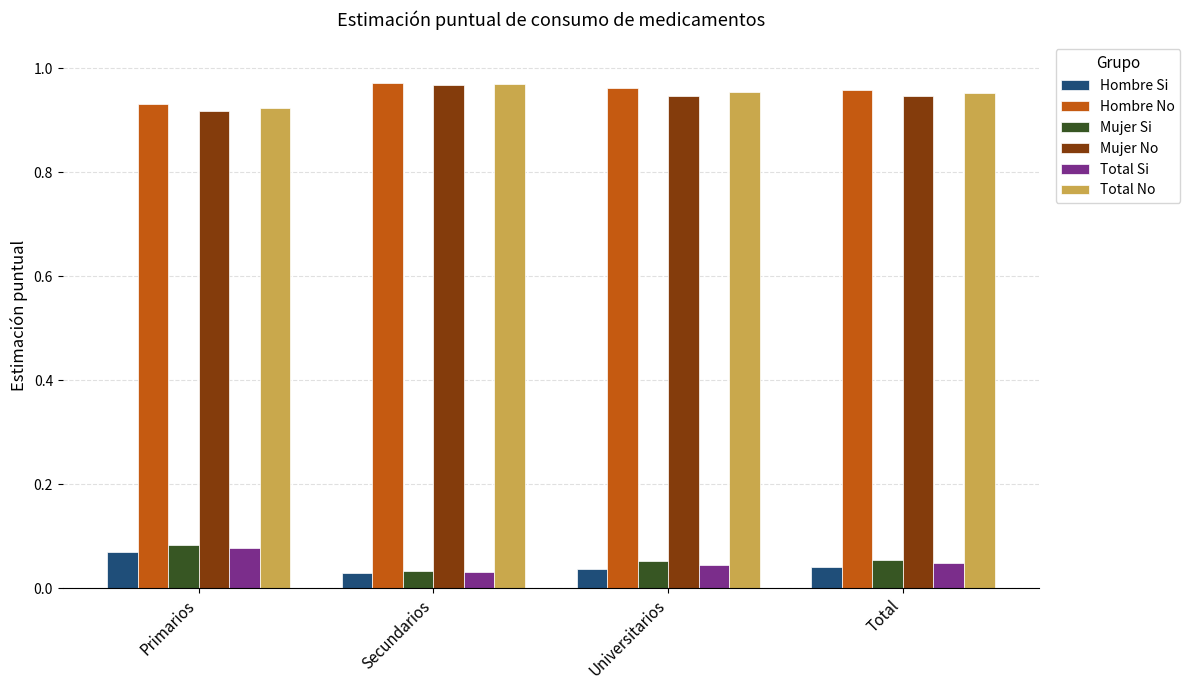

Which category has the lowest value in the Mujer No series?

Primarios